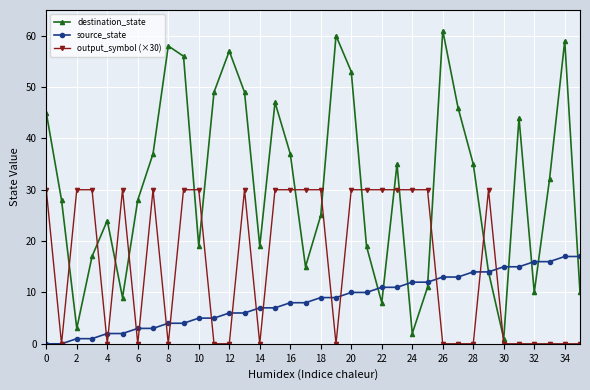

Does the chart have visible grid lines?

Yes